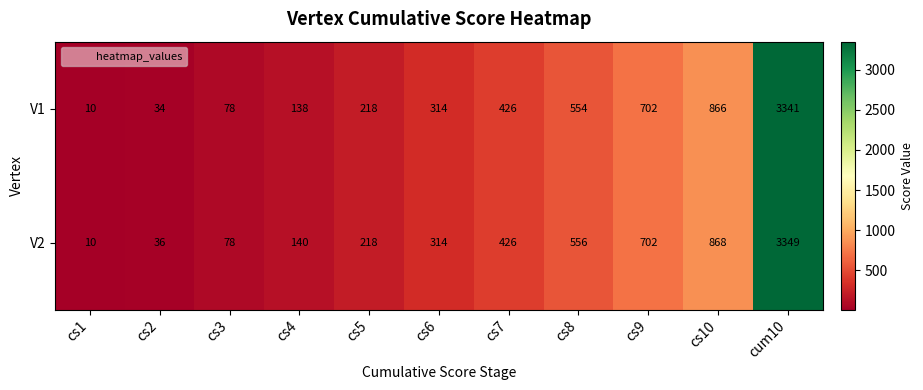

Count the number of data series in this chart.

2